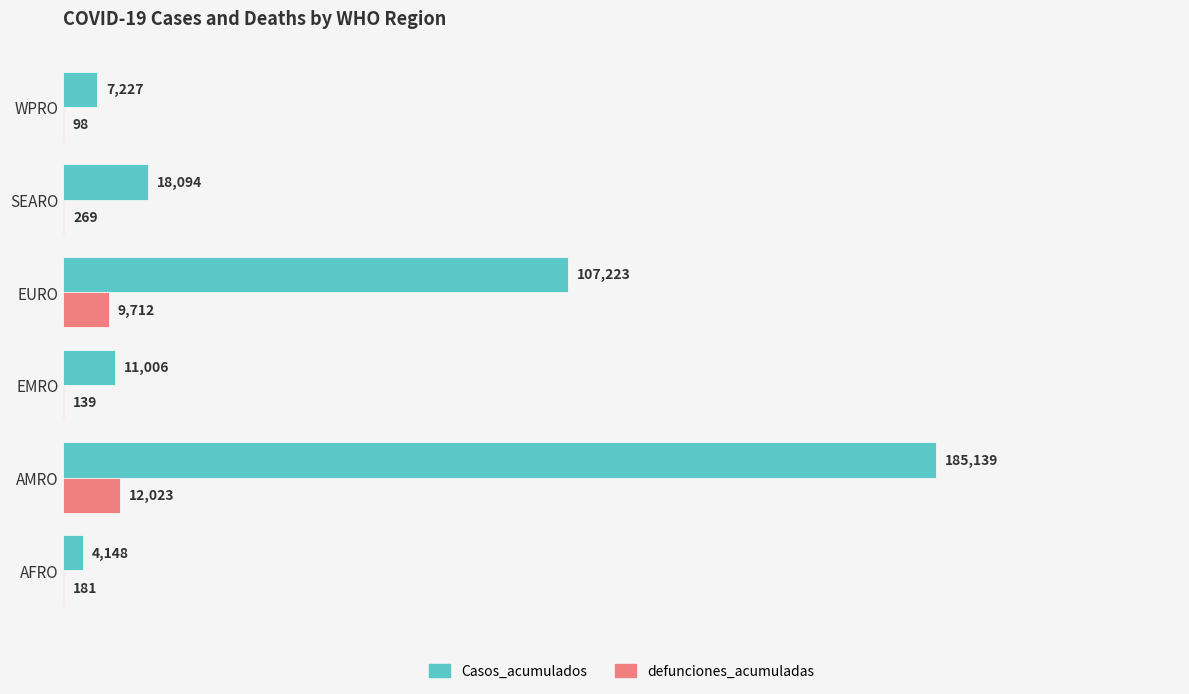

At which label does defunciones_acumuladas reach its peak?

AMRO